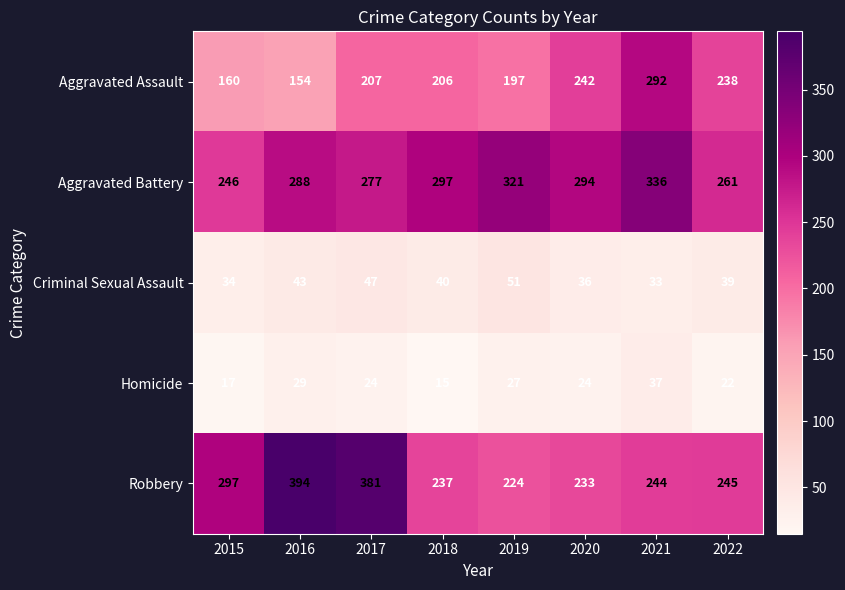

At which category is the sum across all series the highest?

2021